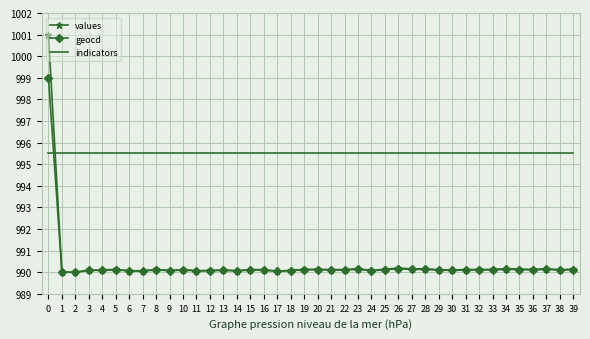

Which series has the widest spread of values?

values